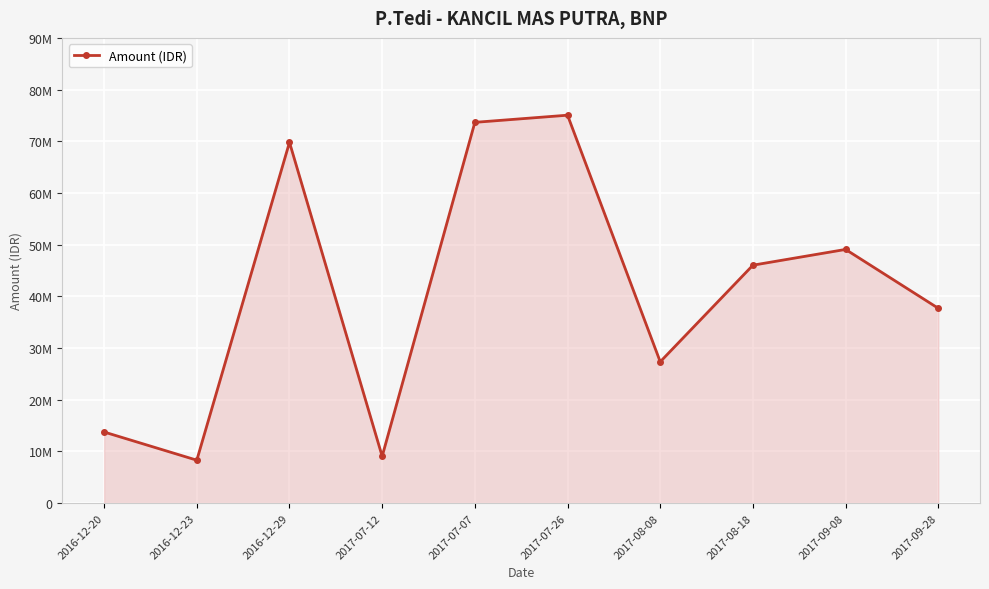

What is the label of the 1st point from the left?

2016-12-20